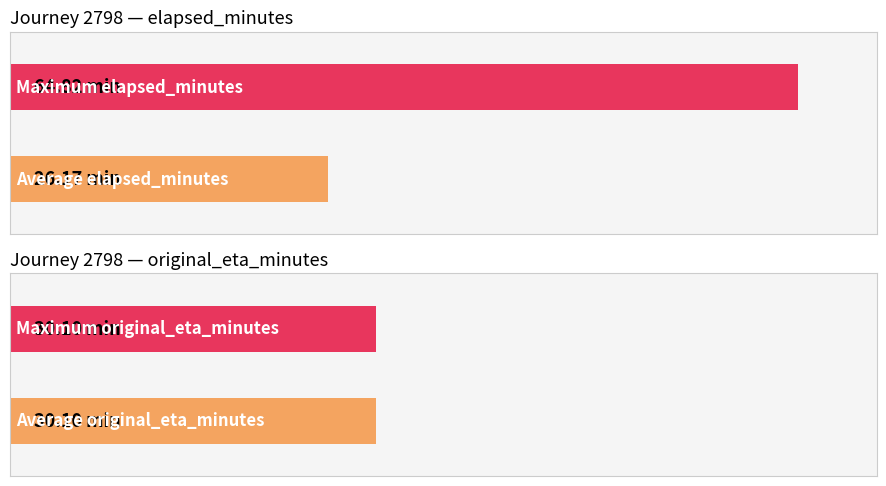

At 2, list the series in order from largest to smallest.

original_eta_minutes, elapsed_minutes